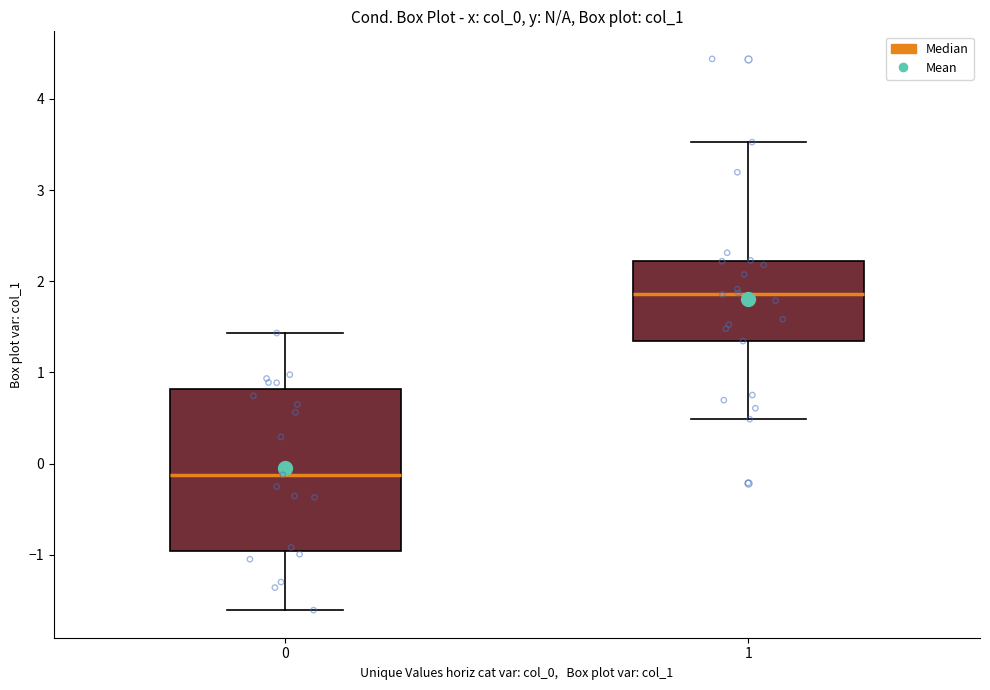

Which box is the tallest, from its lower edge to its upper edge?

0